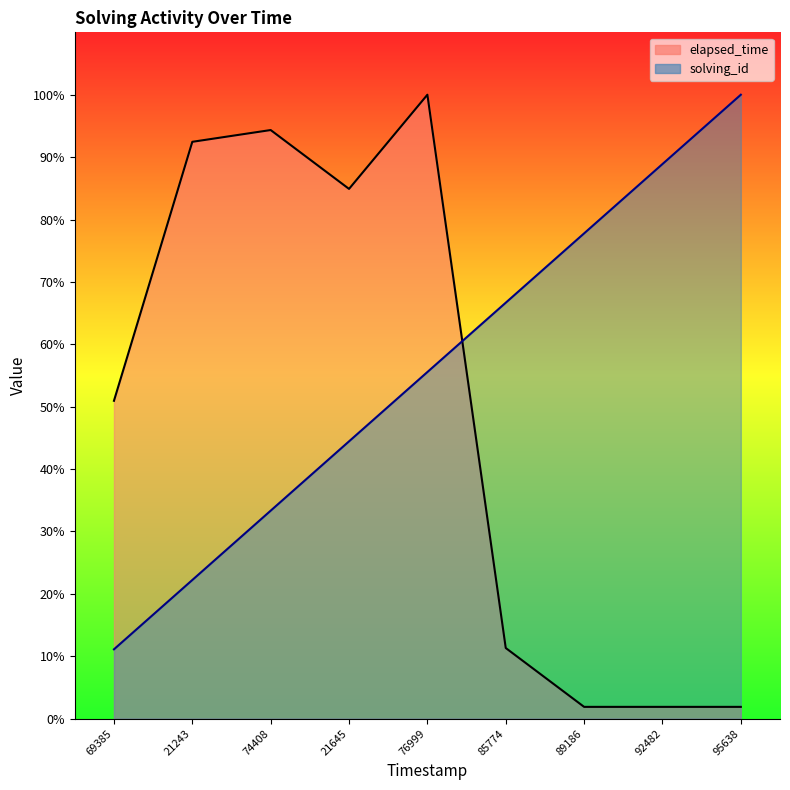

Which category has the lowest value in the solving_id series?

69385